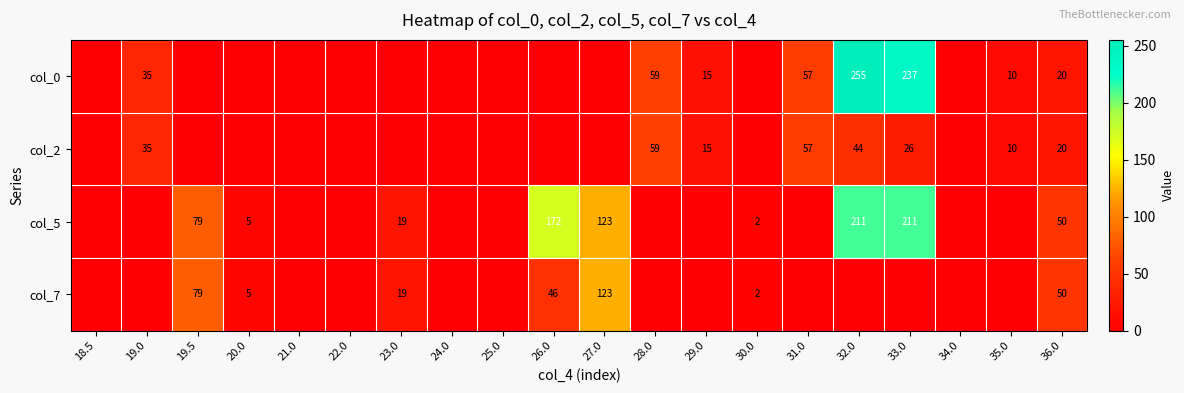

Is it true that col_7 equals 0 at 30.0?

False